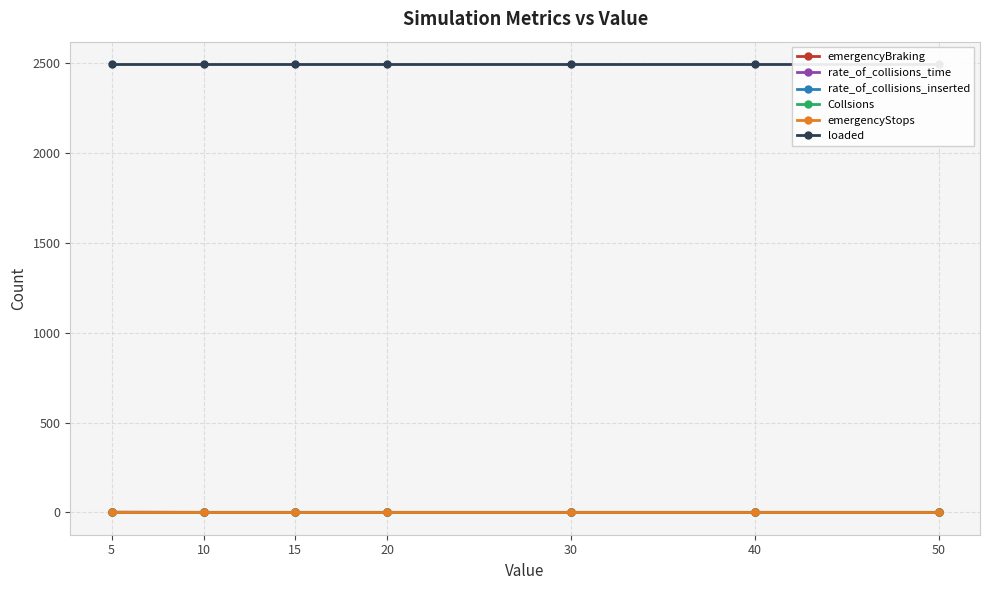

What is the difference between the highest and lowest values at 40?

2496